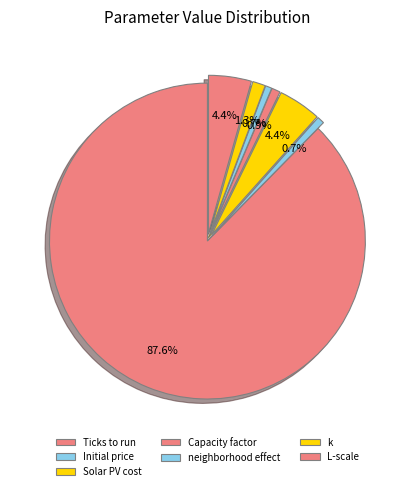

To the nearest percent, what percentage of the pie is neighborhood effect?

1%